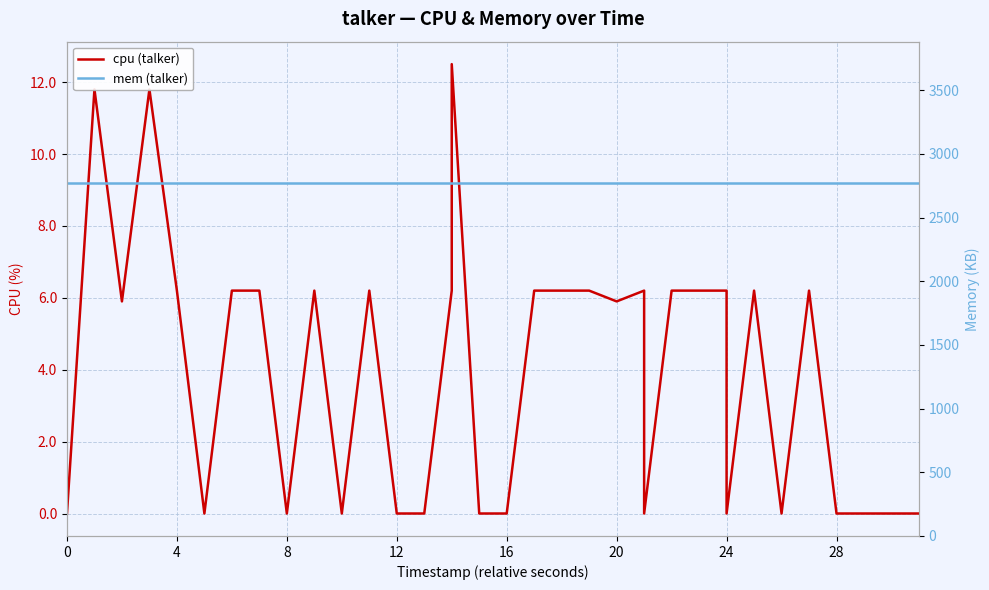

Which has a higher value, 8 or 16?

16